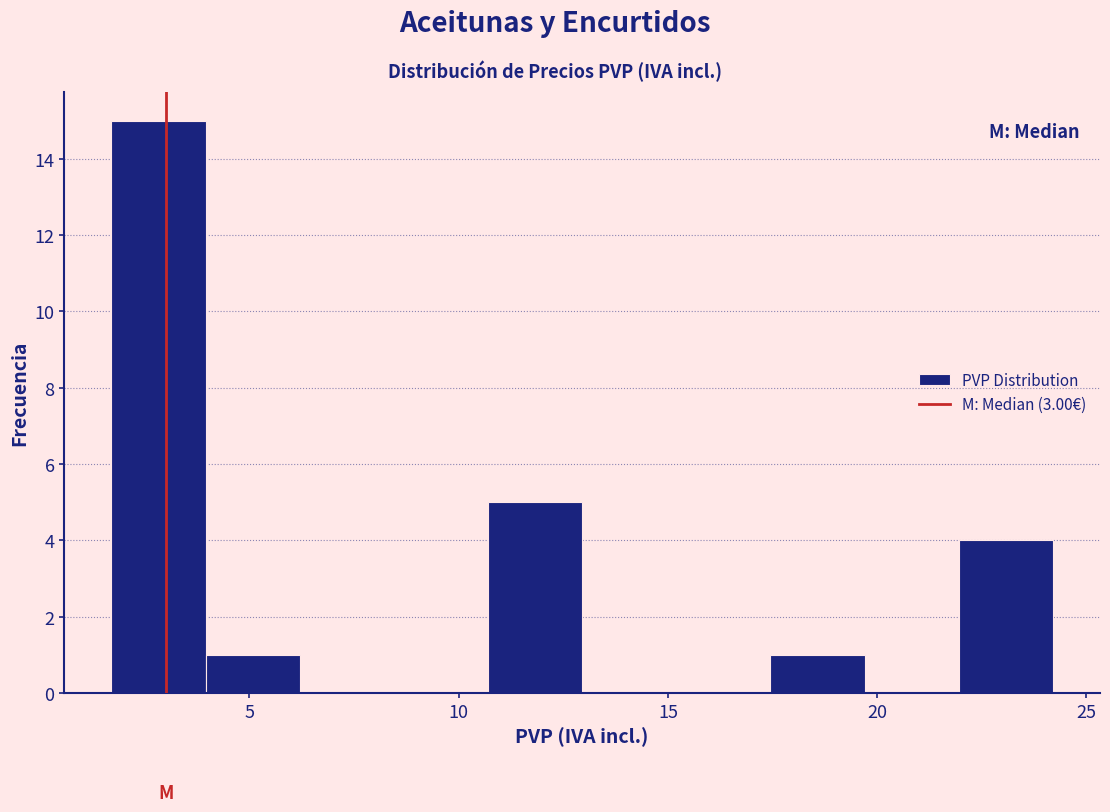

Reading left to right, list every bar in this chart as the range it spans on the x-axis followed by its height. Neither the bar edges nor the heights are printed on the chart, so give them approximately, as read against the axes.

1.70 to 3.95: 15
3.95 to 6.20: 1
6.20 to 8.45: 0
8.45 to 10.70: 0
10.70 to 12.95: 5
12.95 to 15.20: 0
15.20 to 17.45: 0
17.45 to 19.70: 1
19.70 to 21.95: 0
21.95 to 24.20: 4